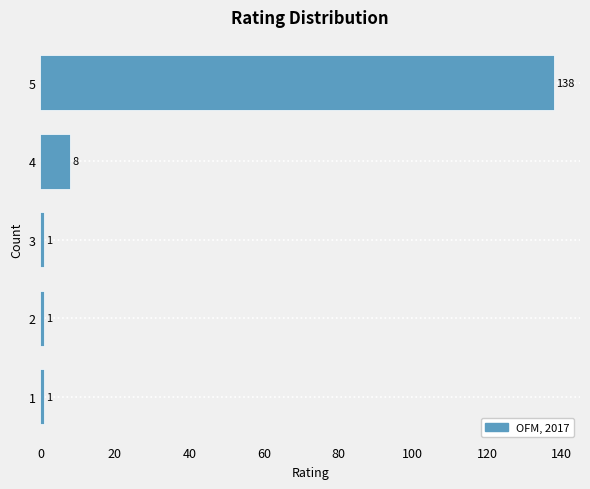

Reading bottom to top, list all the values displayed in this chart.

1	1	1	8	138